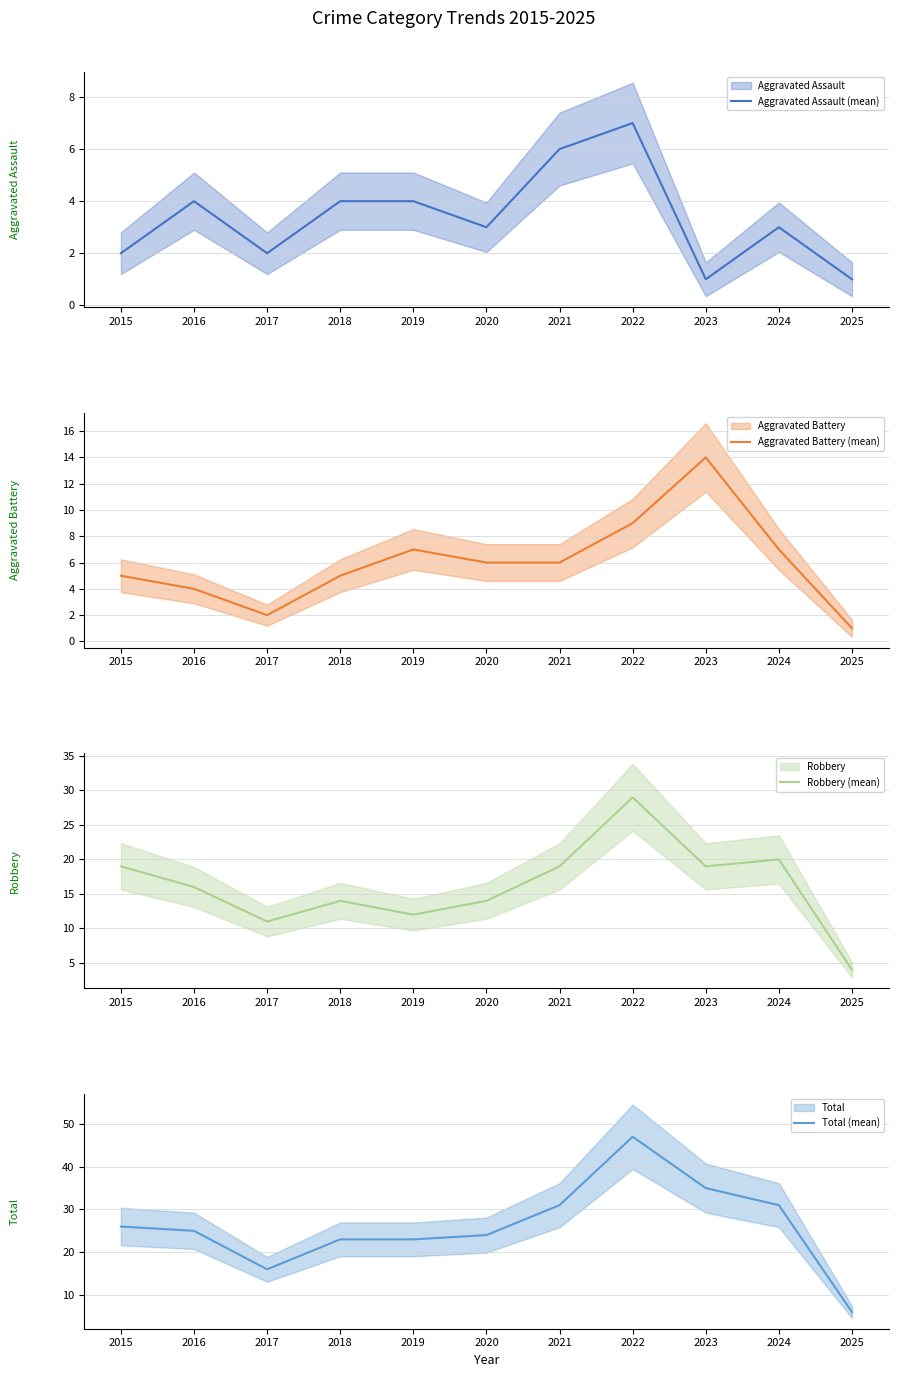

Reading right to left, transcribe all the data shown in this chart.

Aggravated Assault (mean): 2025=1	2024=3	2023=1	2022=7	2021=6	2020=3	2019=4	2018=4	2017=2	2016=4	2015=2
Aggravated Battery (mean): 2025=1	2024=7	2023=14	2022=9	2021=6	2020=6	2019=7	2018=5	2017=2	2016=4	2015=5
Robbery (mean): 2025=4	2024=20	2023=19	2022=29	2021=19	2020=14	2019=12	2018=14	2017=11	2016=16	2015=19
Total (mean): 2025=6	2024=31	2023=35	2022=47	2021=31	2020=24	2019=23	2018=23	2017=16	2016=25	2015=26